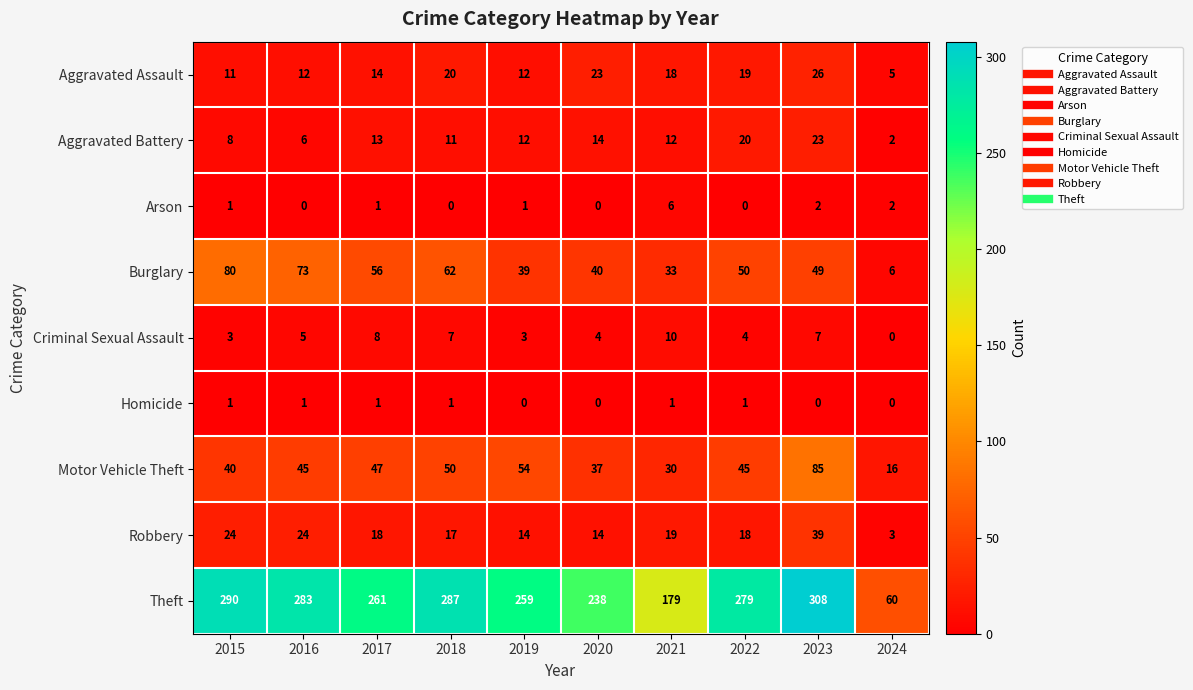

How many distinct data groups are displayed?

9